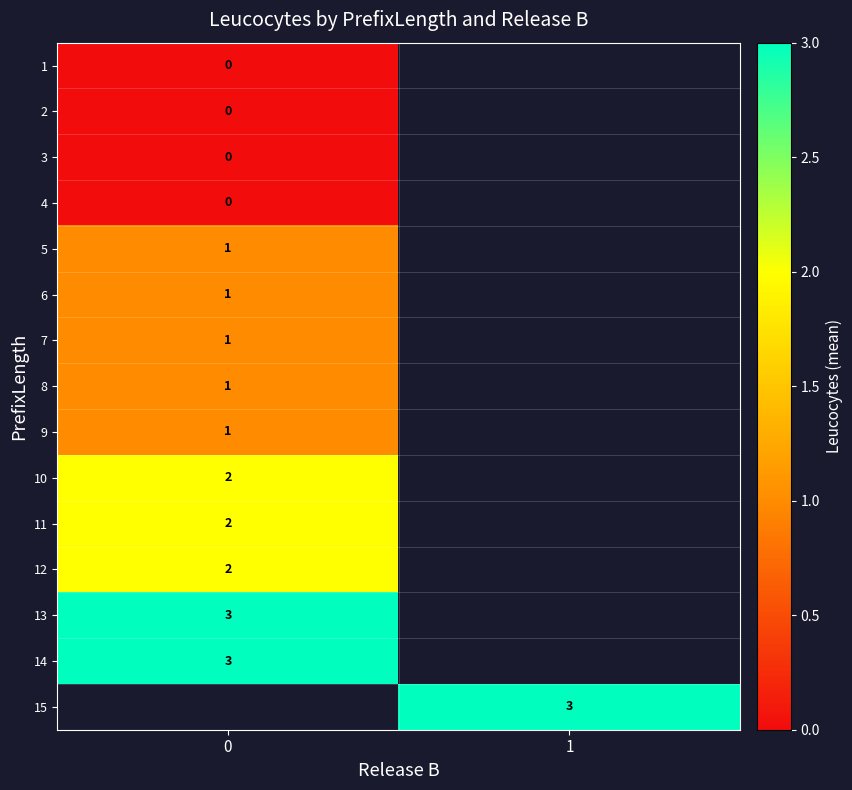

The 13 series shows 4 at 0. True or false?

False